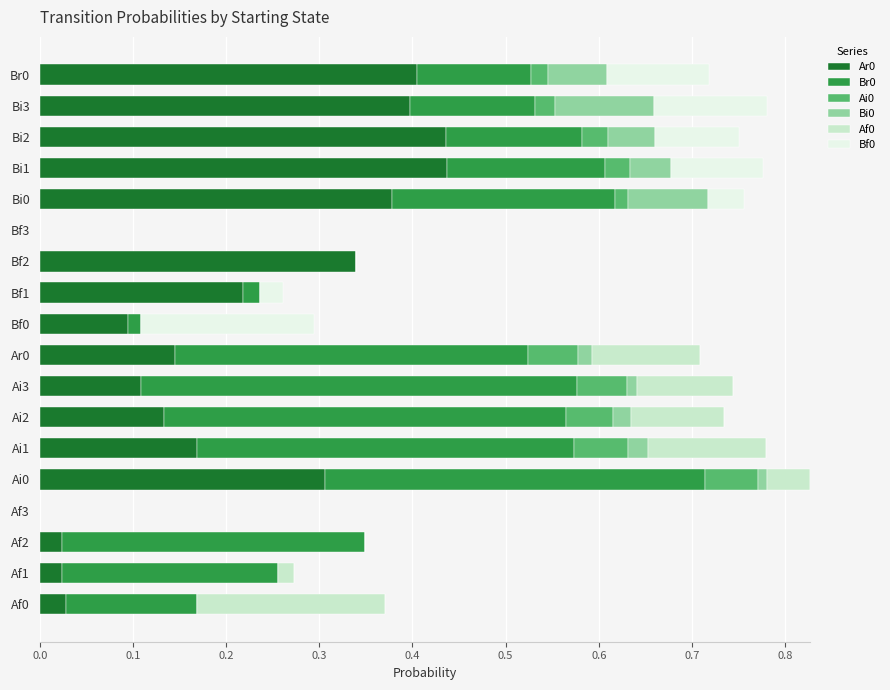

The Ar0 series shows 0.7 at Bi3. True or false?

False